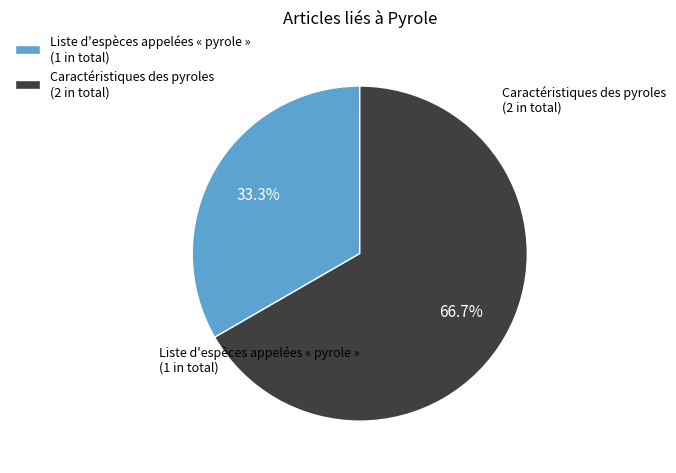

Does Caractéristiques des pyroles account for over 50% of the chart?

Yes